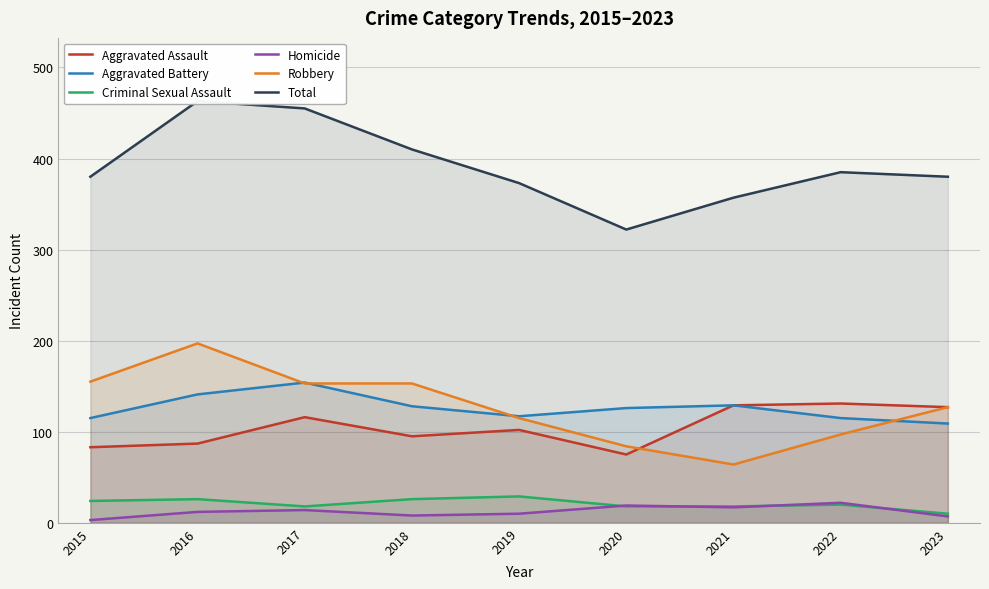

How many interior local peaks does the Criminal Sexual Assault series have?

3